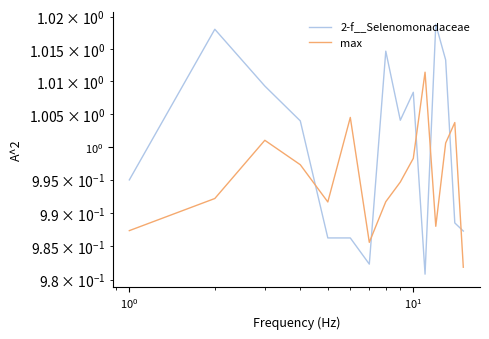

True or false: max and 2-f__Selenomonadaceae cross at least once.

True